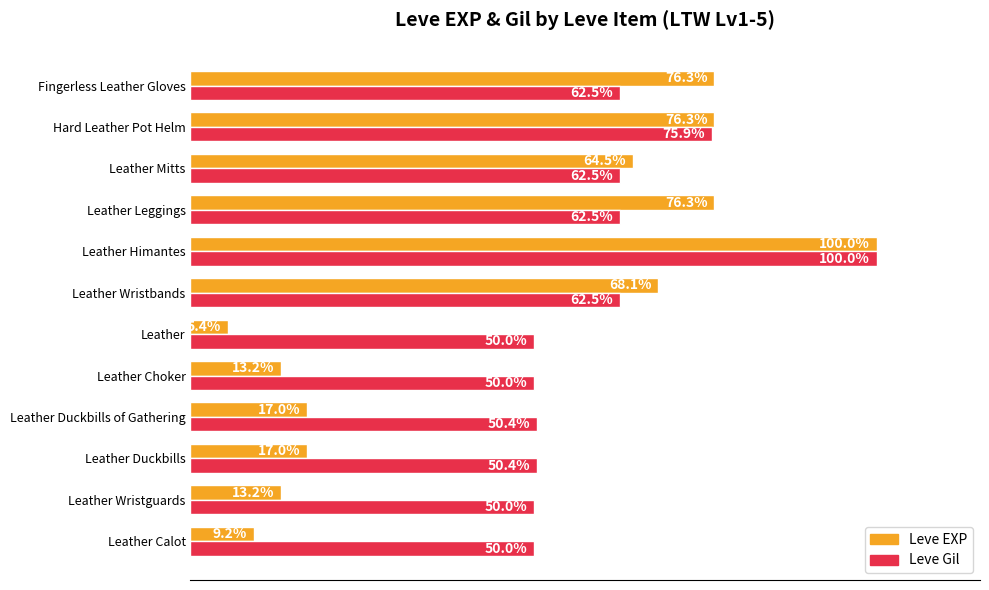

At which category is the sum across all series the highest?

Leather Himantes